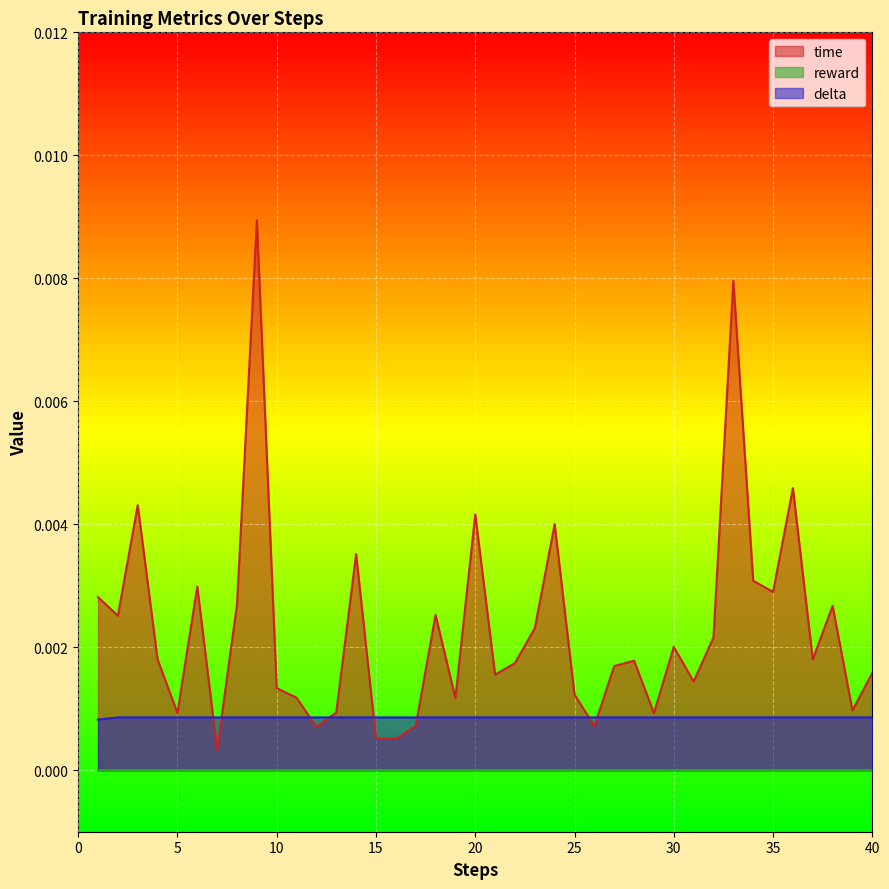

True or false: delta has a value of 0.0 at 35.

False